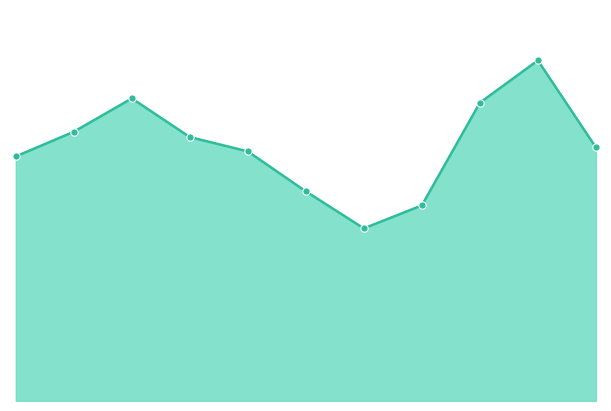

Does the chart have visible grid lines?

No